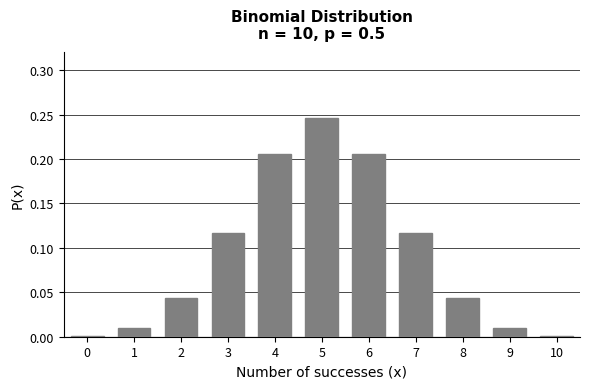

The chart shows a value of 0.0 at 2. True or false?

True